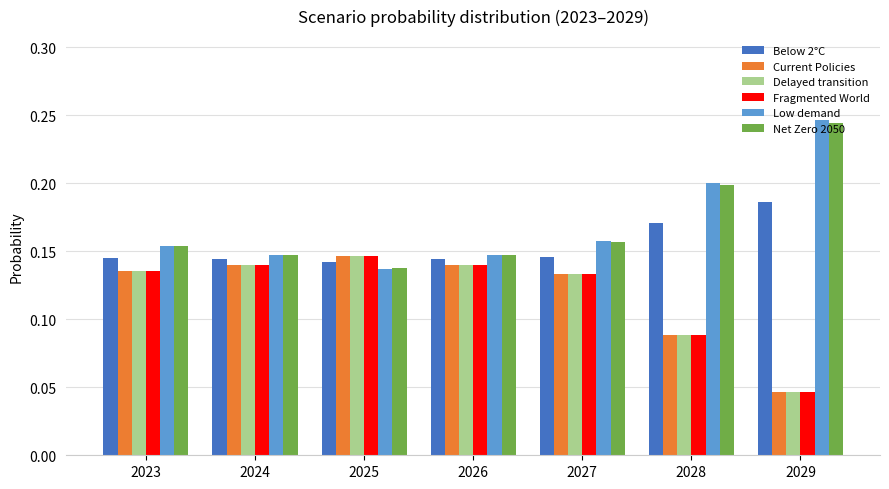

Is the value of Current Policies at 2025 greater than the value of Fragmented World at 2028?

Yes